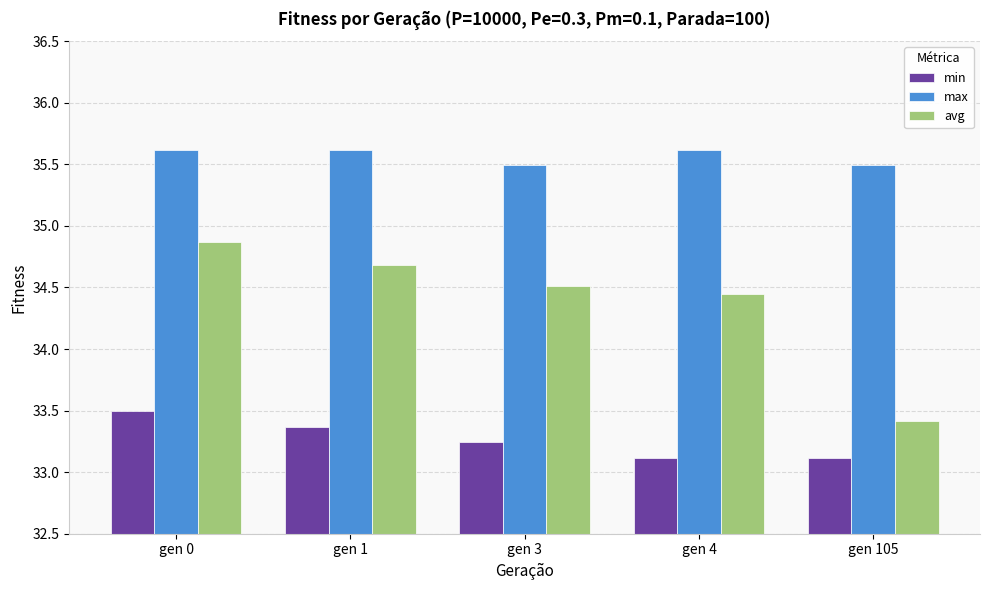

What is the difference between the highest and lowest values at gen 4?

2.5